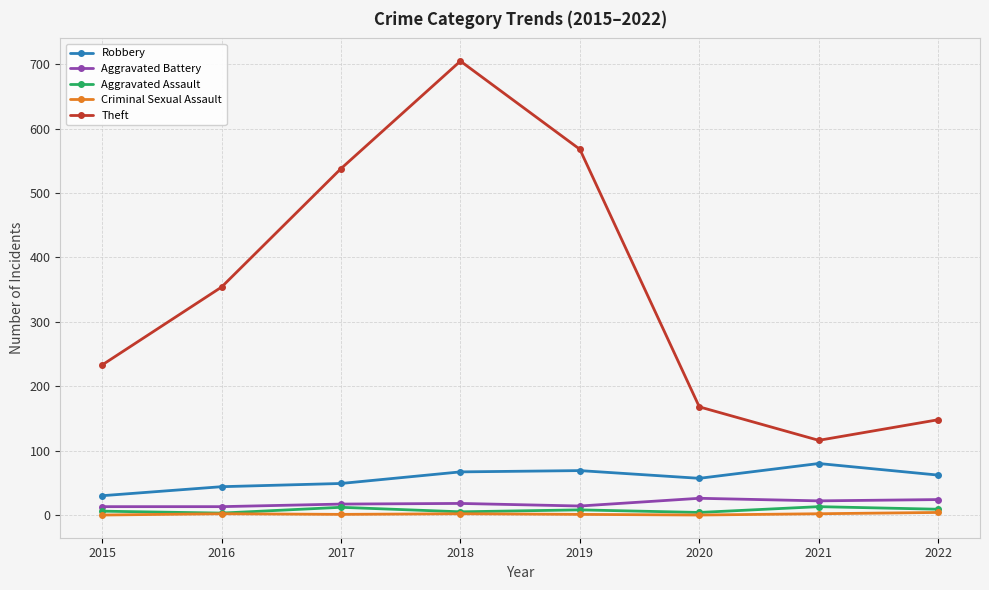

How many lines are shown in the chart?

5